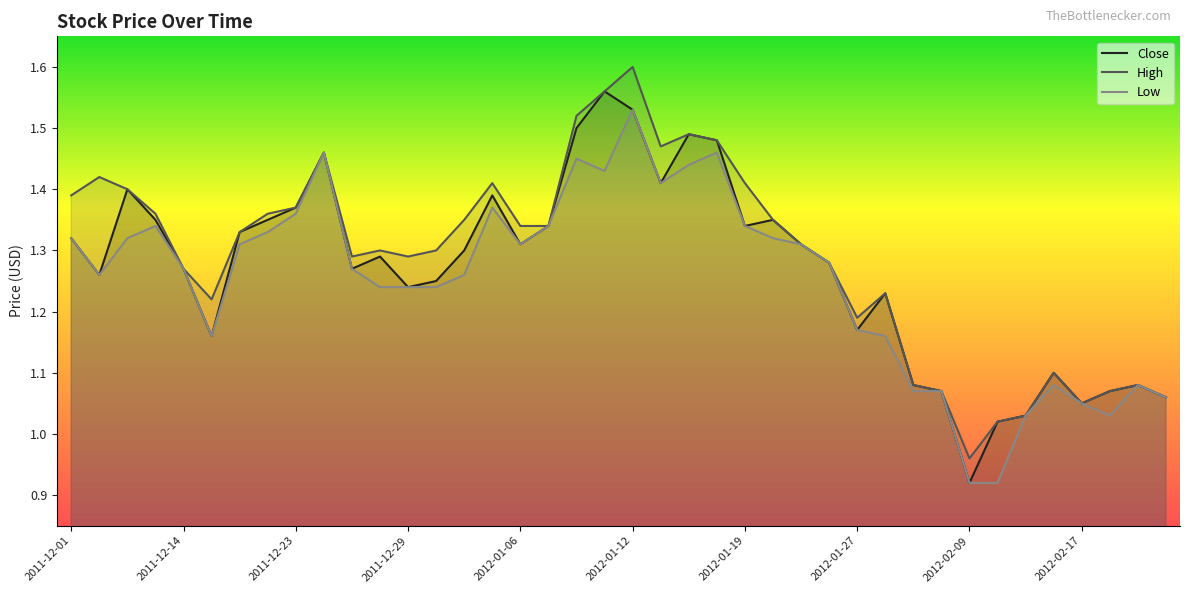

How many lines are shown in the chart?

3